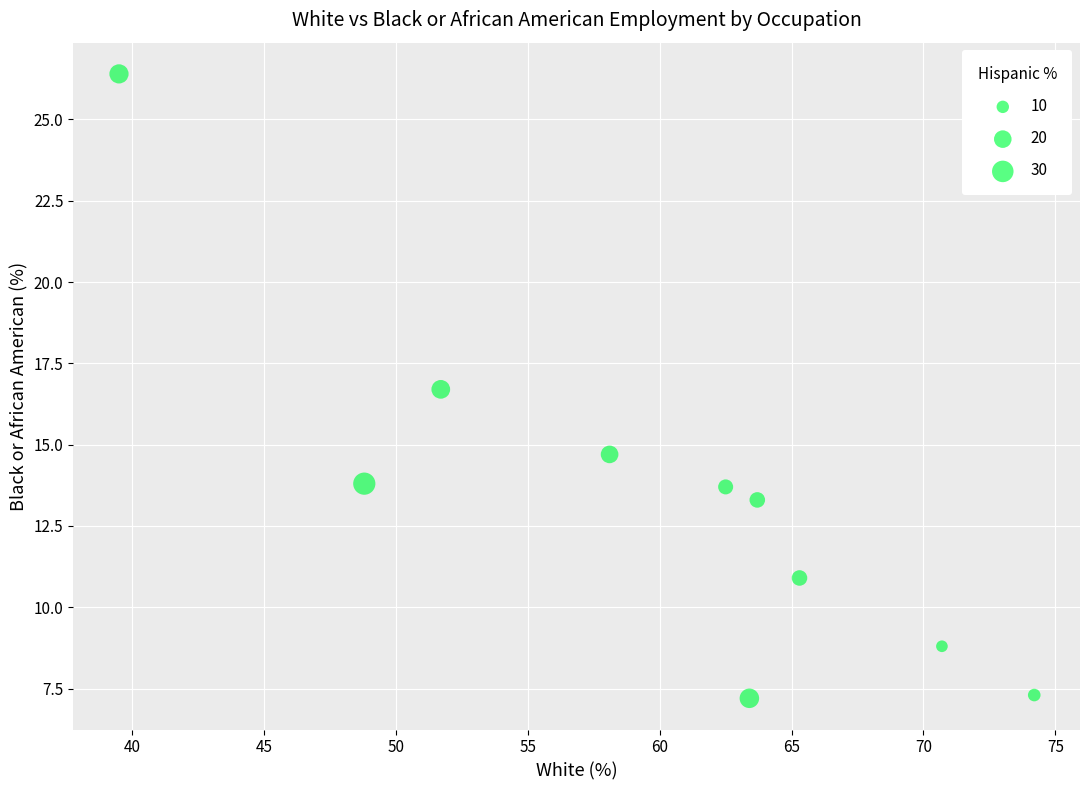

What Y value in the scatter plot is closest to 16?

16.7